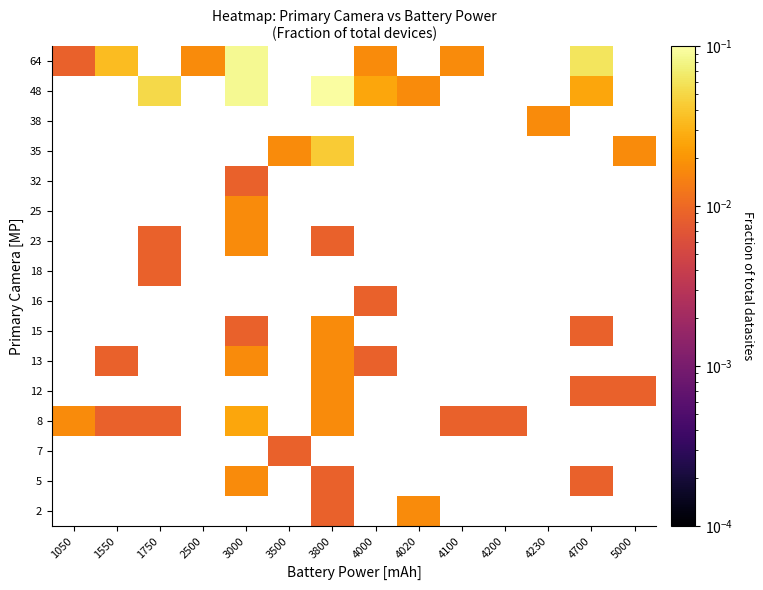

At 3500, list the series in order from smallest to largest.

2, 5, 8, 12, 13, 15, 16, 18, 23, 25, 32, 38, 48, 64, 7, 35